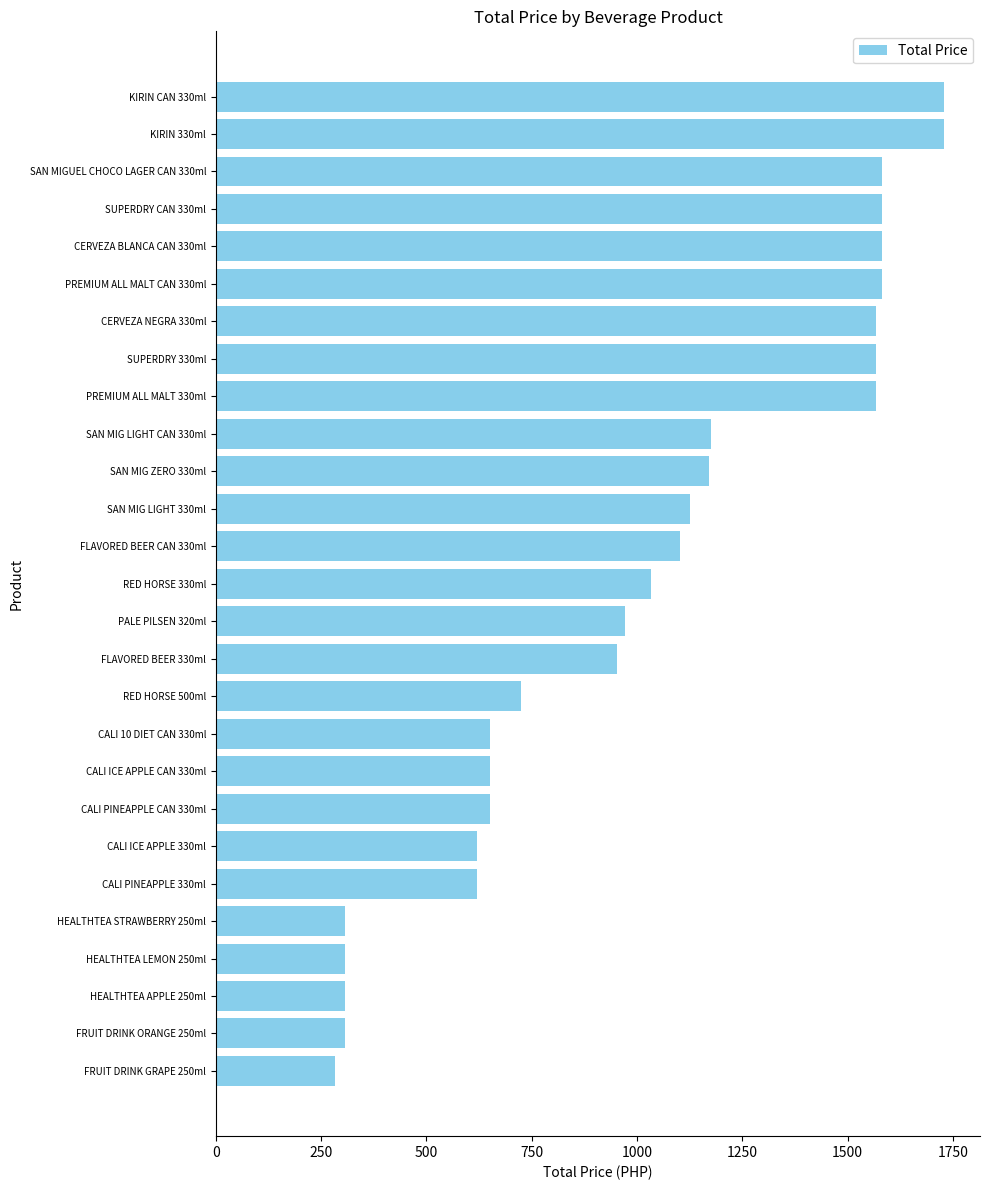

What is the smallest value displayed?

283